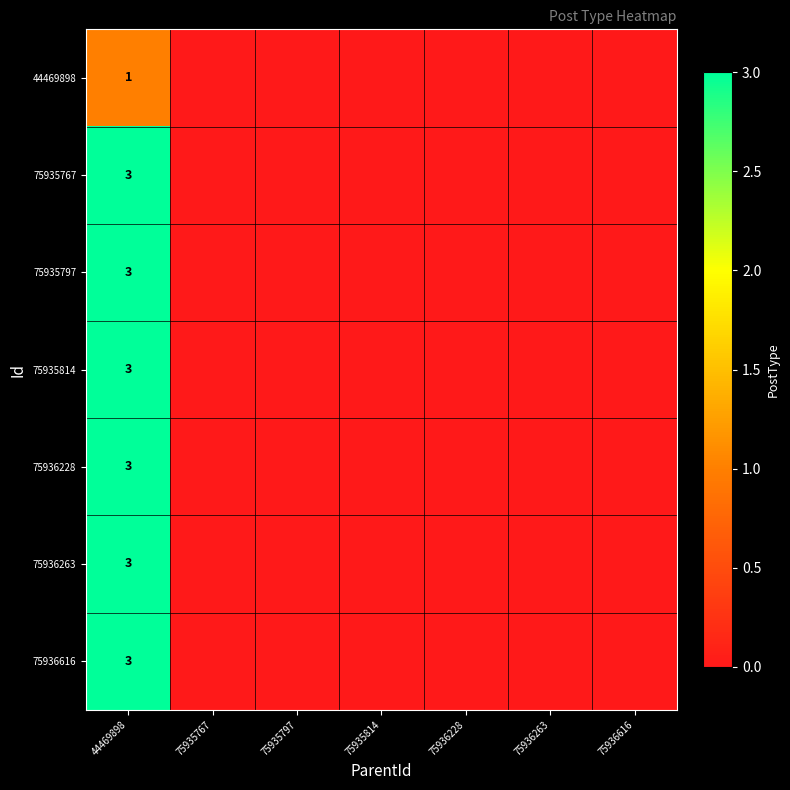

The value of 75935767 at 44469898 is 1. True or false?

False